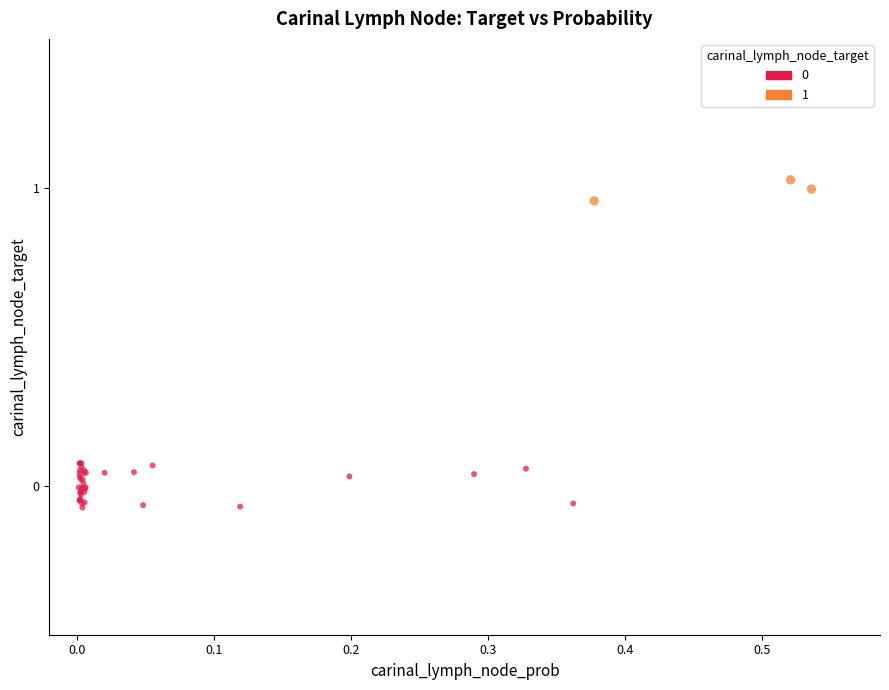

Which series reaches the maximum Y coordinate?

1